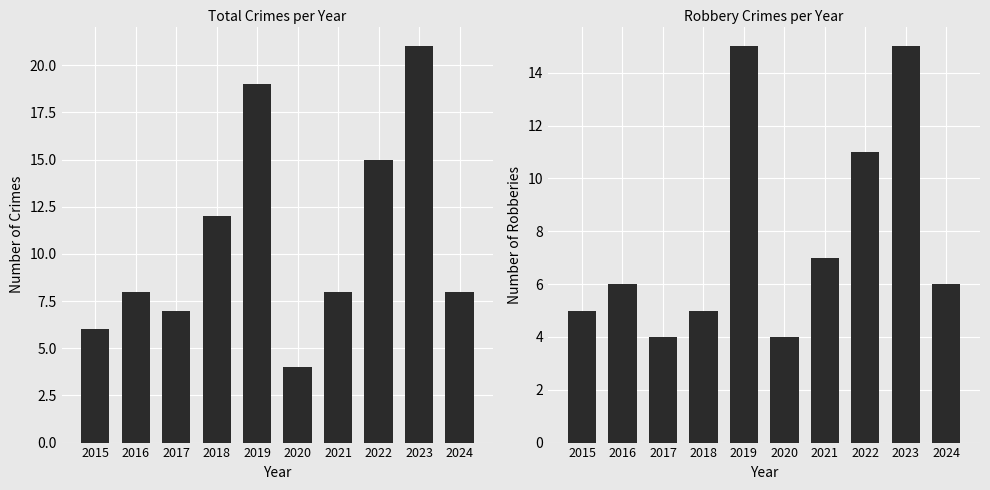

Does the chart contain stacked bars?

No